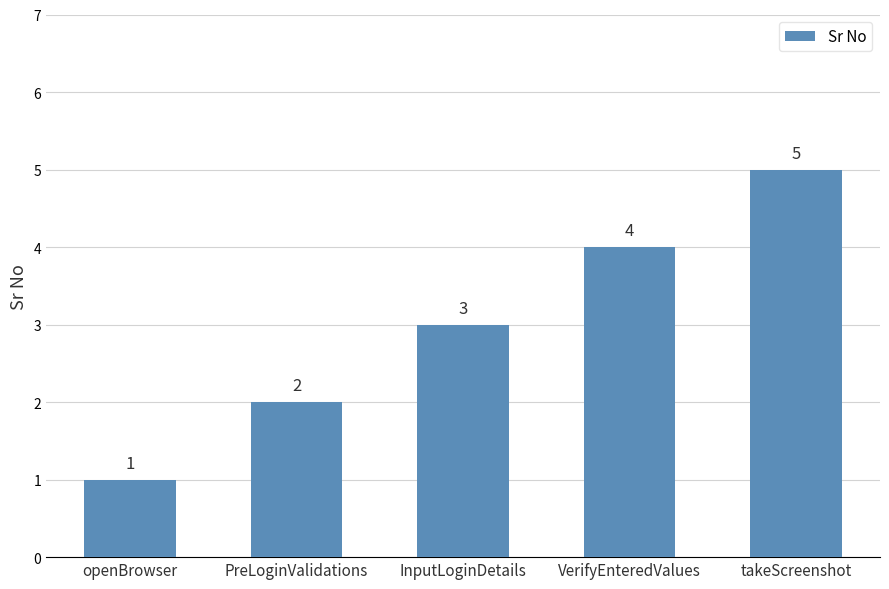

How many bars are there in total?

5